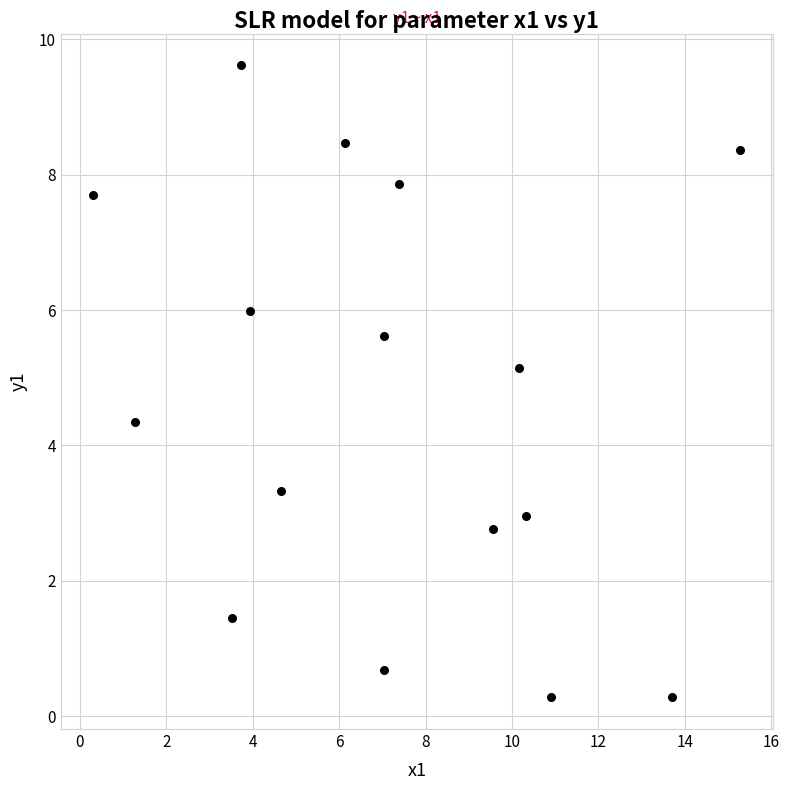

What Y value in the scatter plot is closest to 4?

4.3